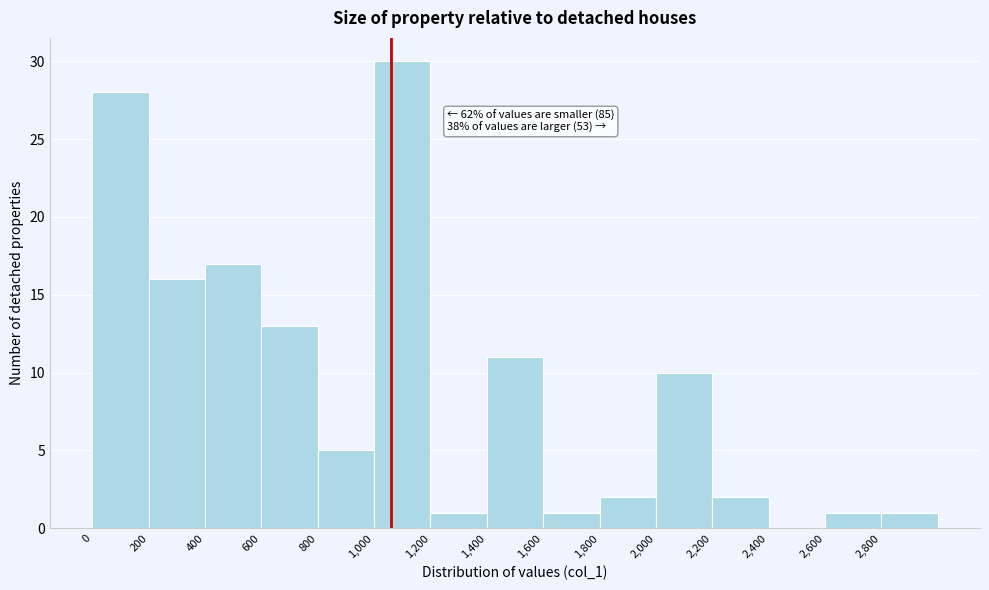

Over which range of the x-axis is the bar tallest?

1000 to 1200